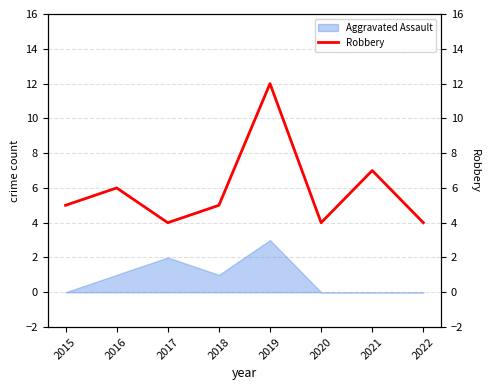

At which label does Aggravated Assault reach its peak?

2019